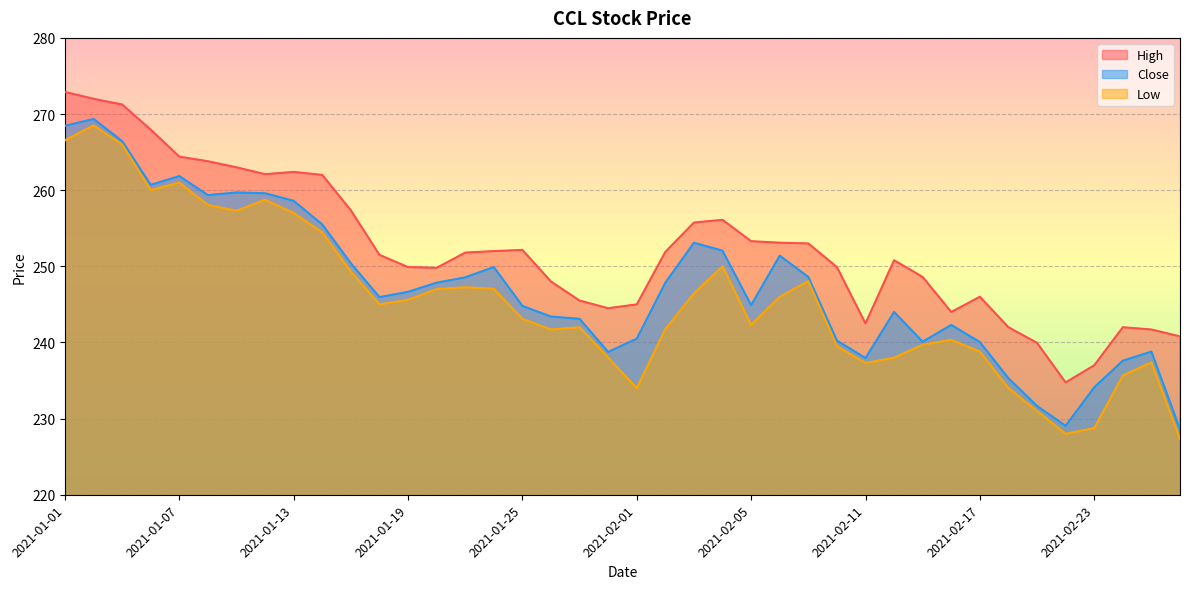

What is the difference between the Close values at 2021-01-14 and 2021-01-13?

3.1